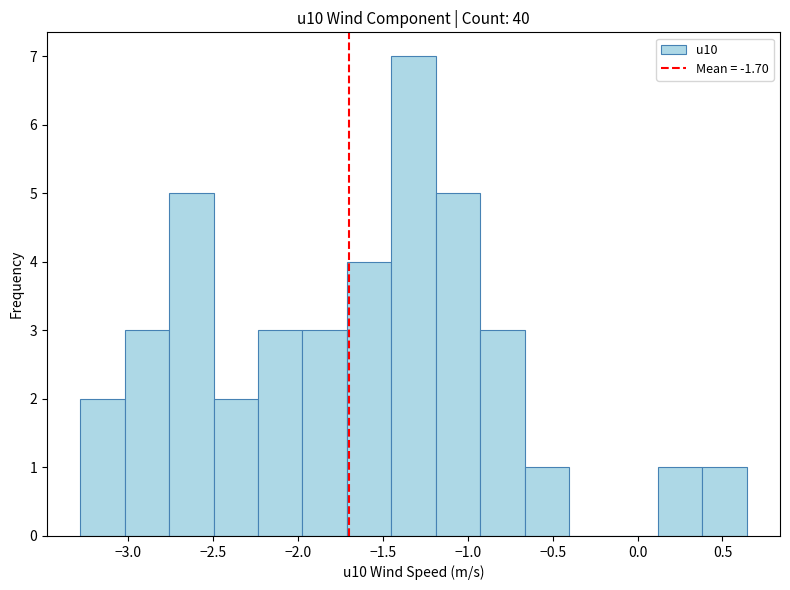

Which range on the x-axis has the tallest bar?

-1.45 to -1.20